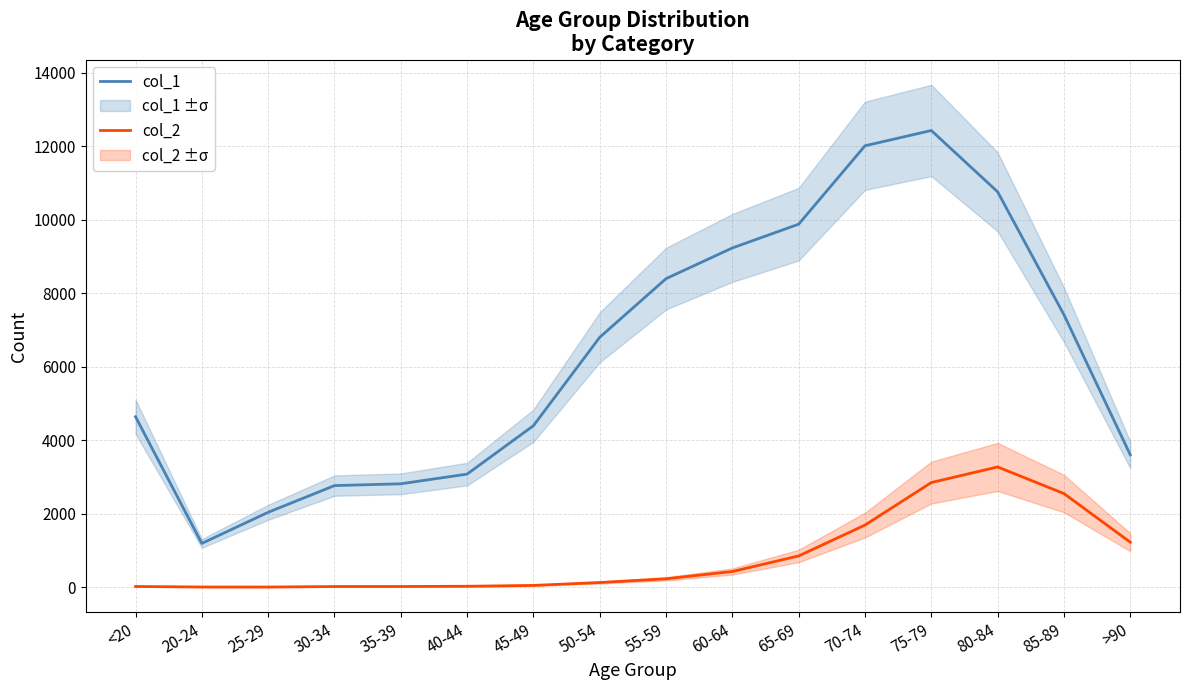

True or false: col_2 and col_1 cross at least once.

False